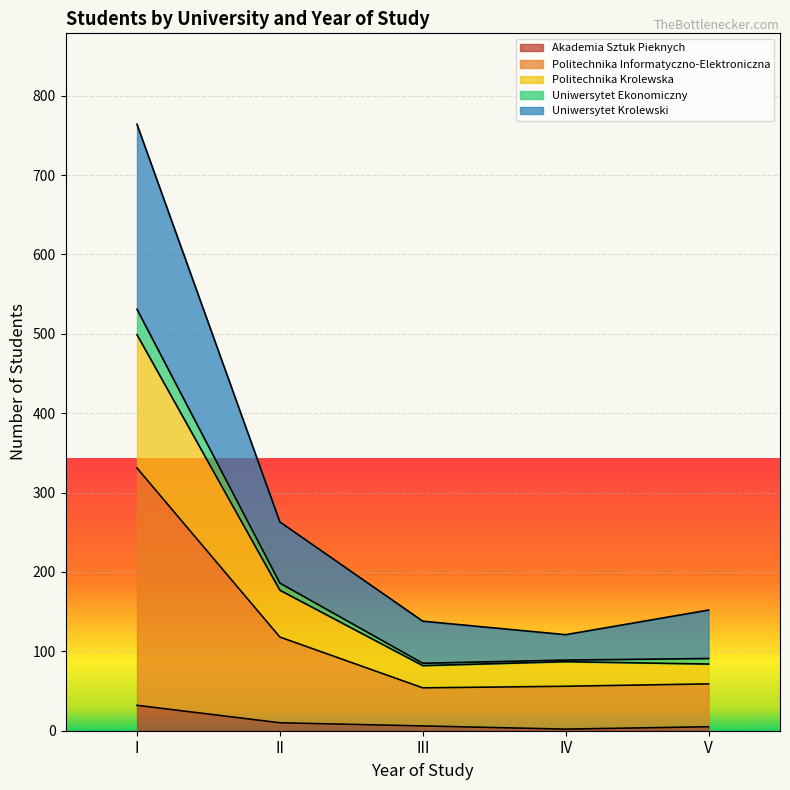

True or false: Politechnika Informatyczno-Elektroniczna and Uniwersytet Krolewski intersect in this chart.

False